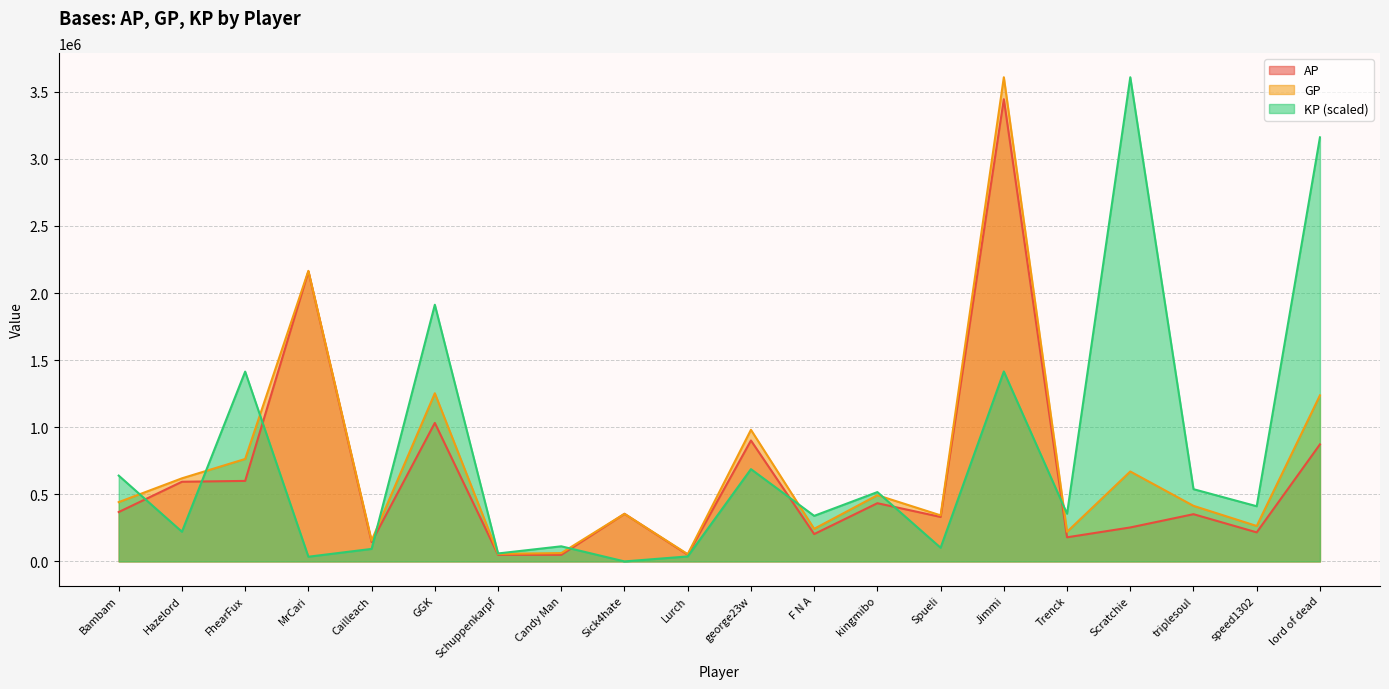

What are all the series names shown in the legend?

AP, GP, KP (scaled)